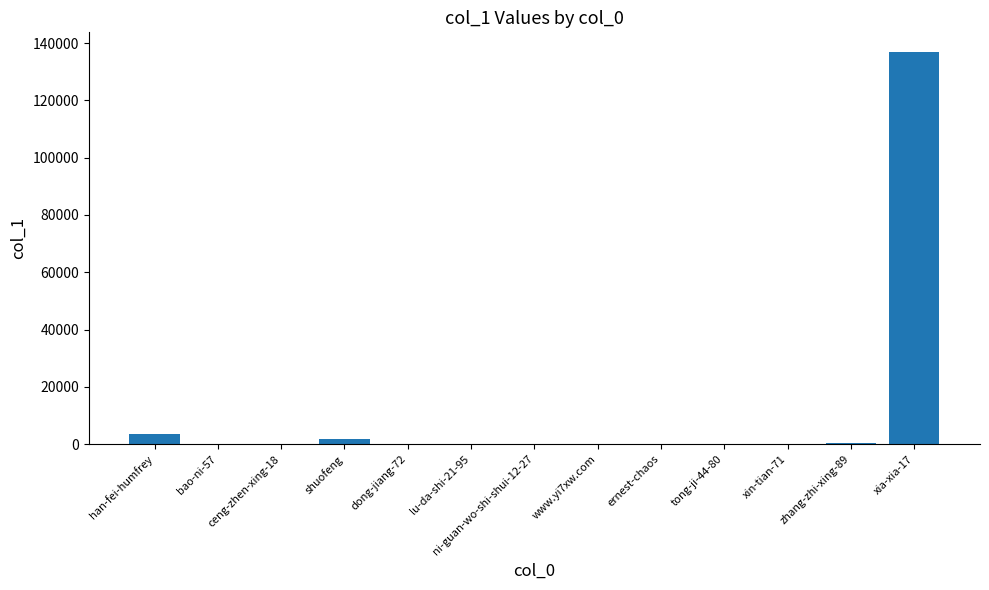

What is the sum of all values?

142935